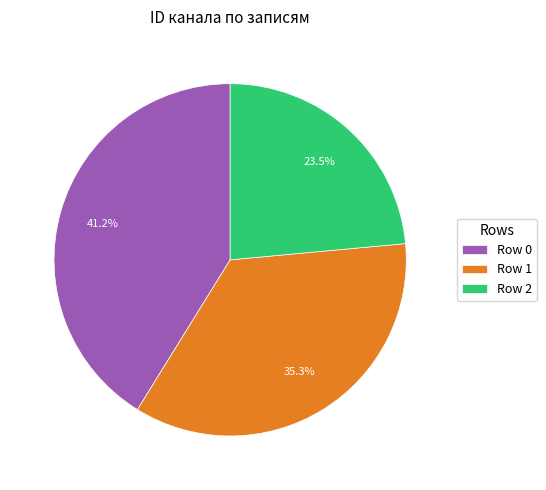

What percentage is NOT represented by Row 1?

64.7%